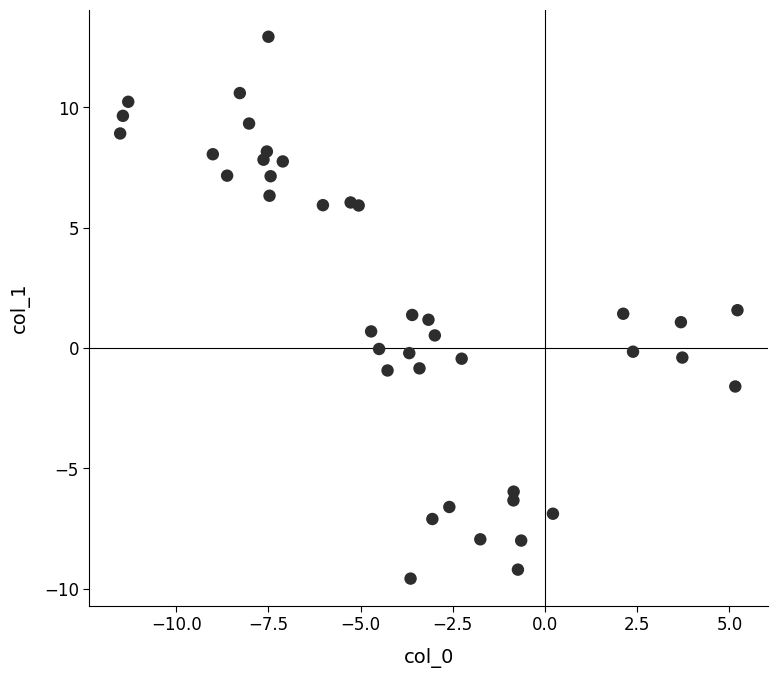

What is the range of Y values (max minus min)?

22.5